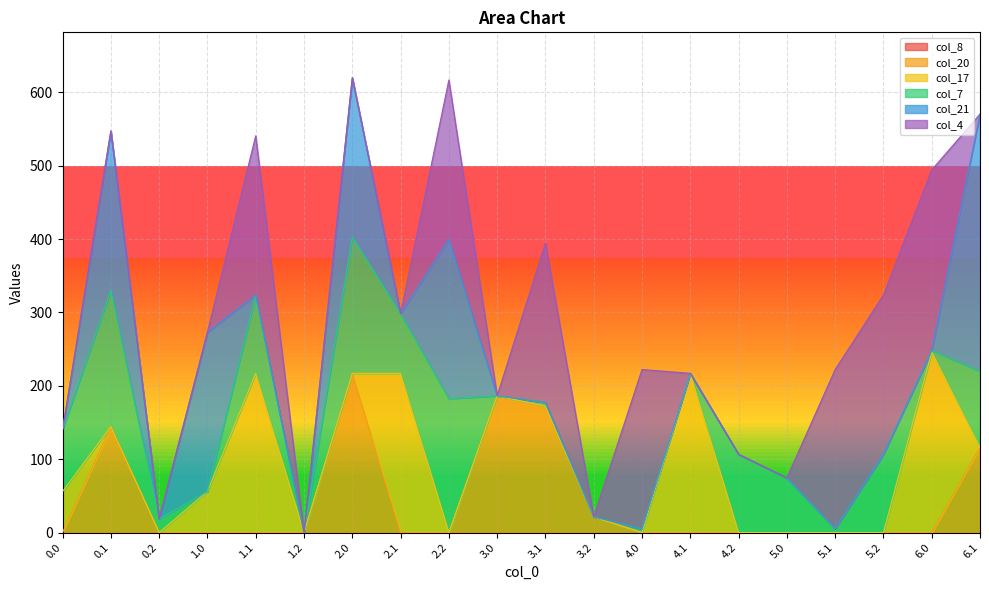

True or false: col_7 and col_17 intersect in this chart.

True